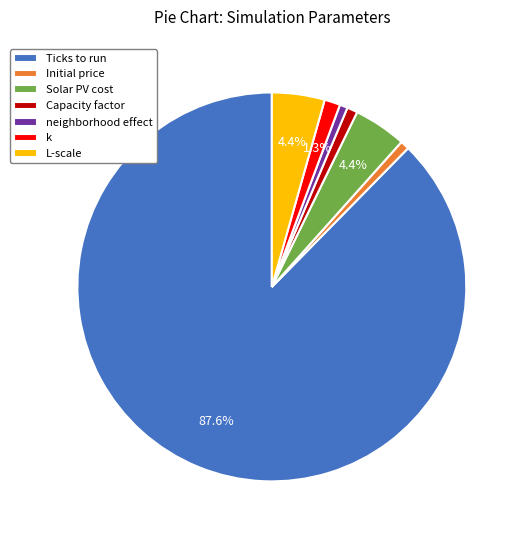

Count the number of slices in the pie.

7